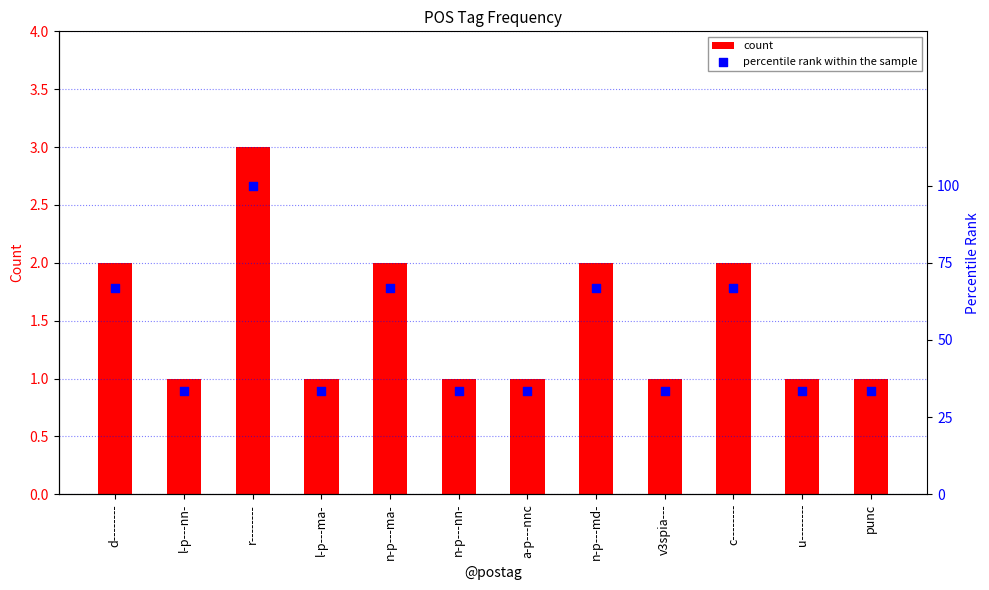

Which series contains the lowest Y value?

count